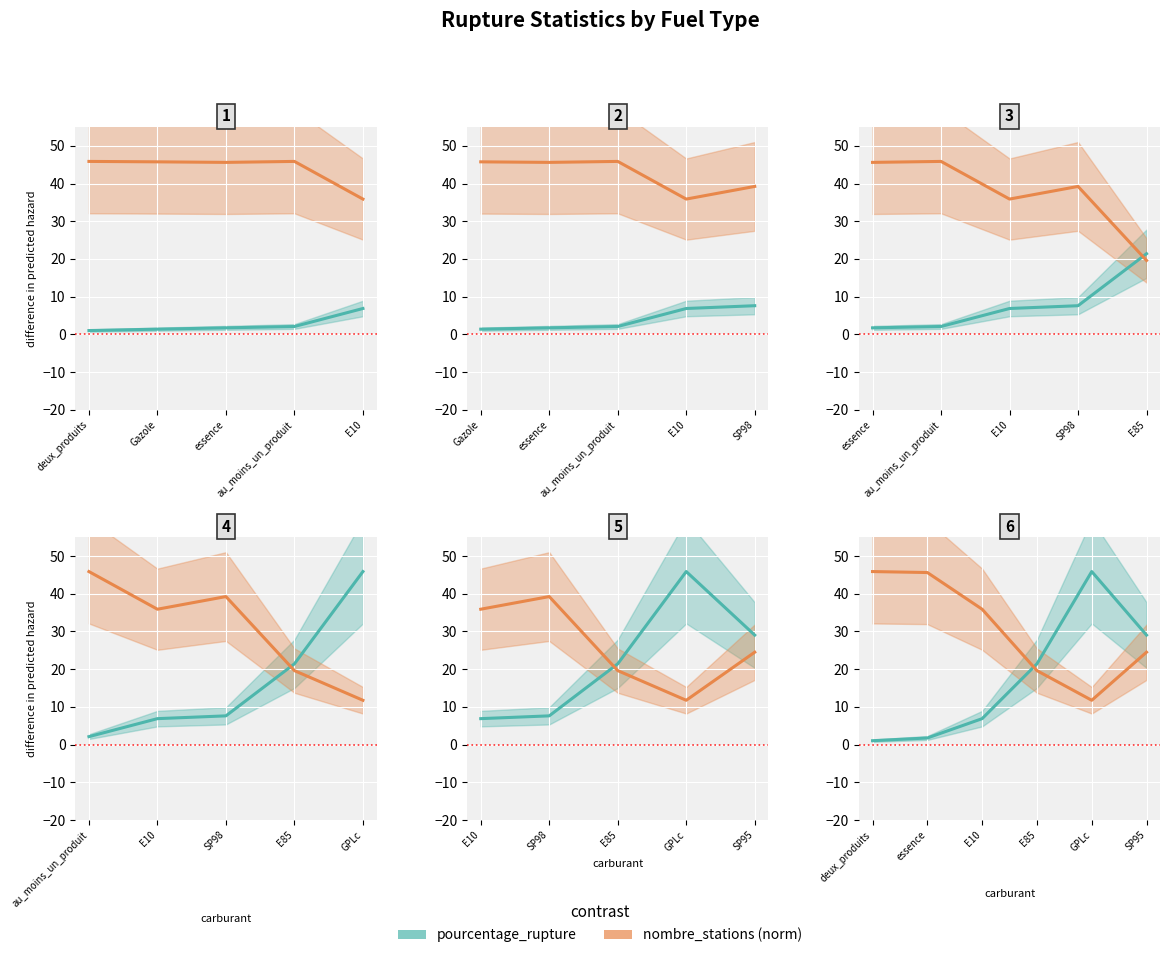

What are all the series names shown in the legend?

pourcentage_rupture, nombre_stations (norm)